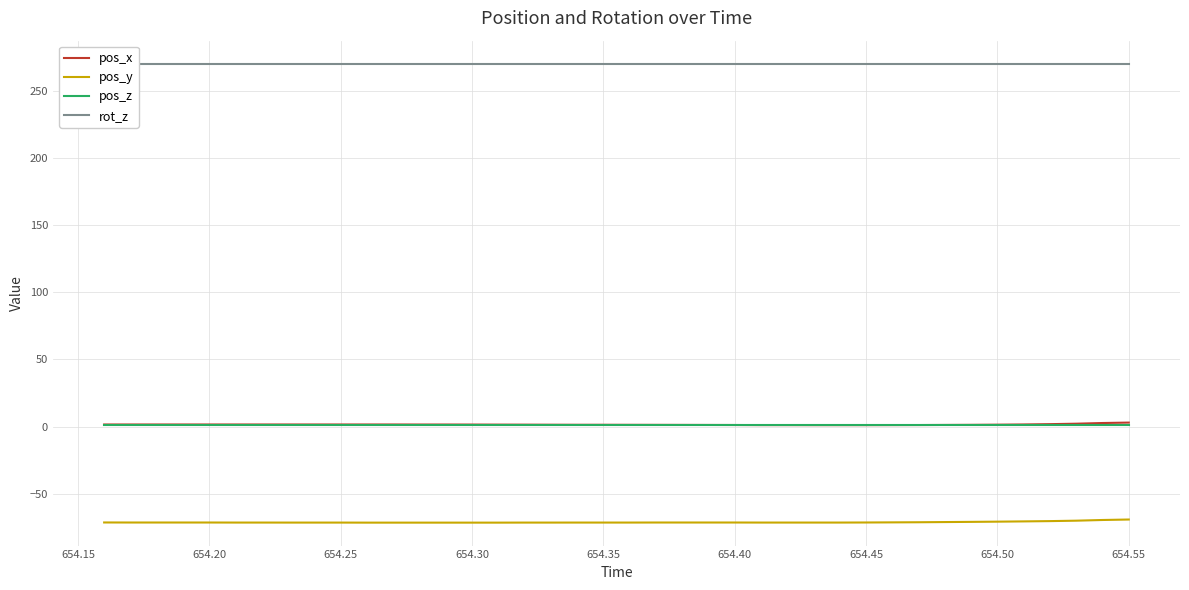

The value of pos_y at 654.30 is -71.5. True or false?

True